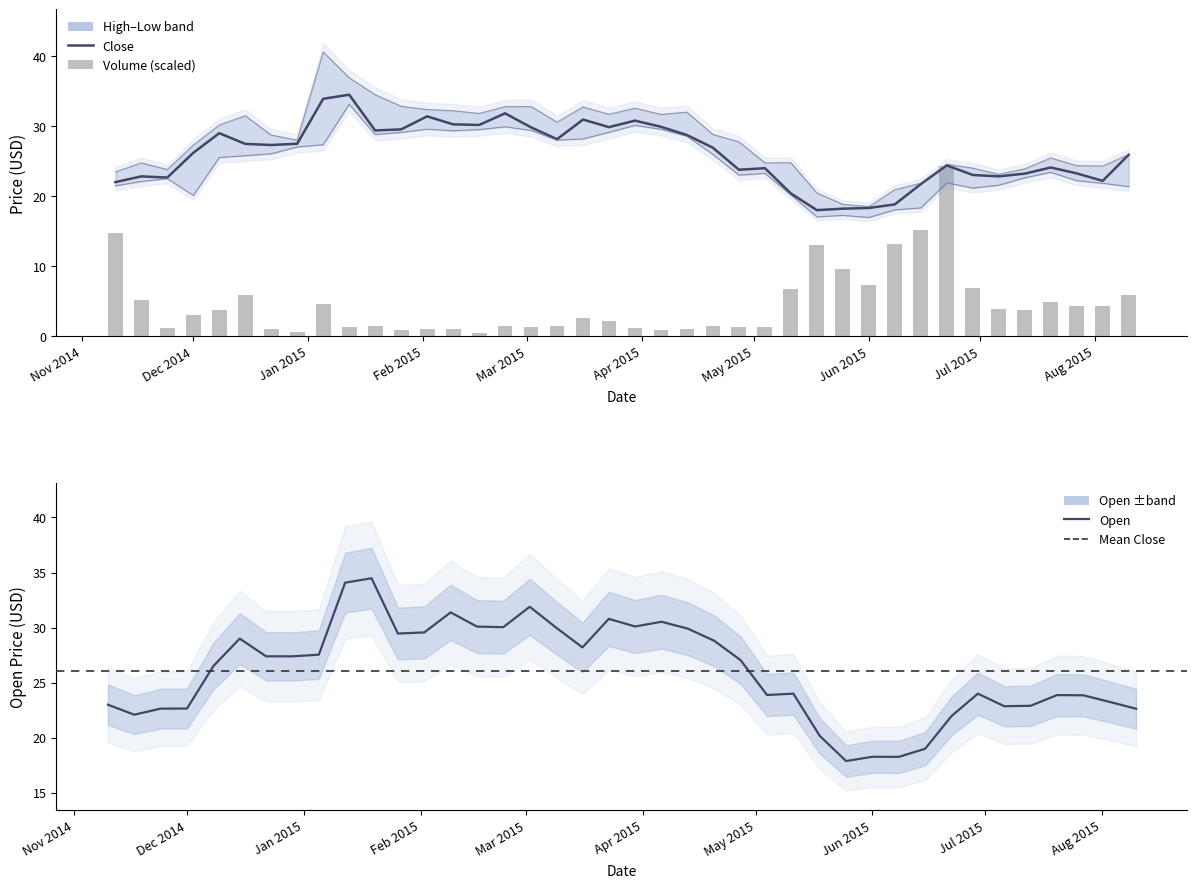

Which series has the widest spread of values?

Volume